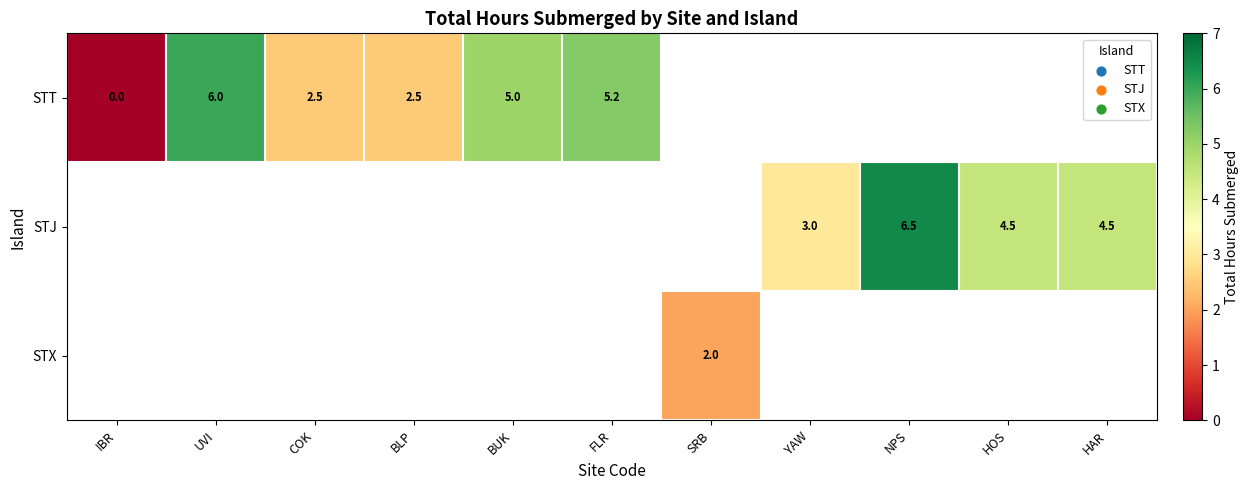

What is the maximum value shown in the chart?

6.5